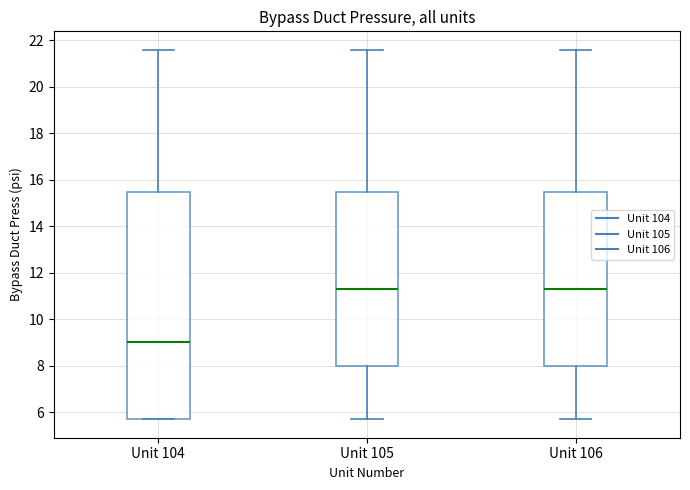

Which box is the tallest, from its lower edge to its upper edge?

Unit 104